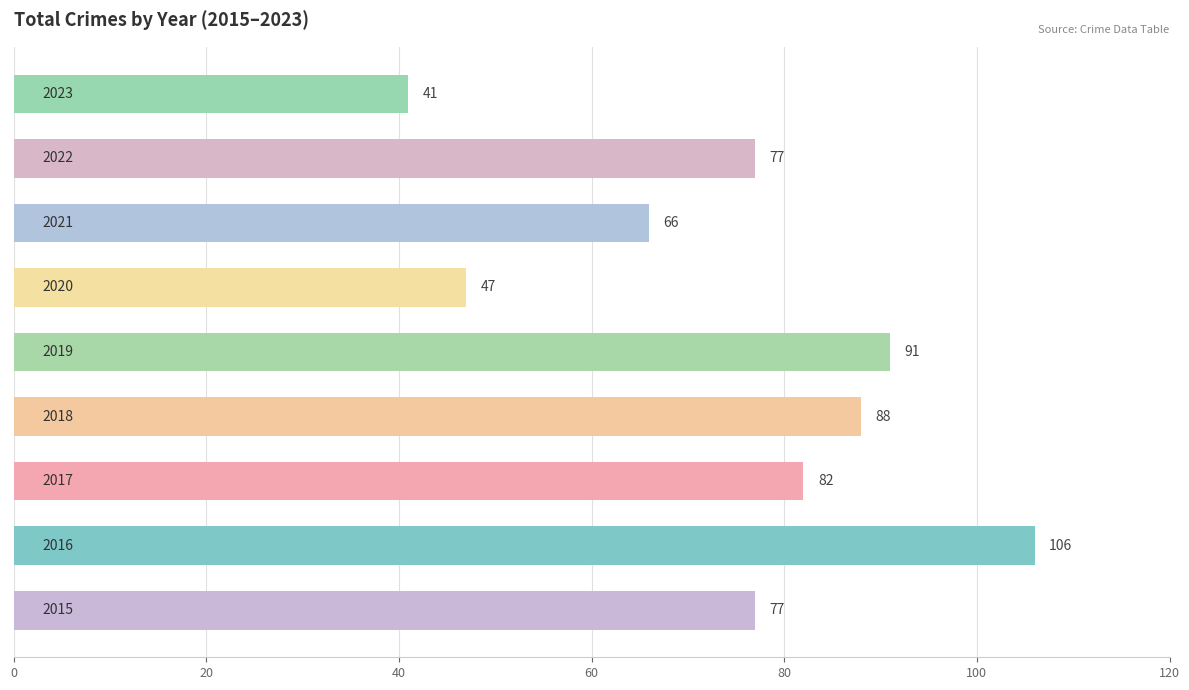

What is the minimum value shown in the chart?

41